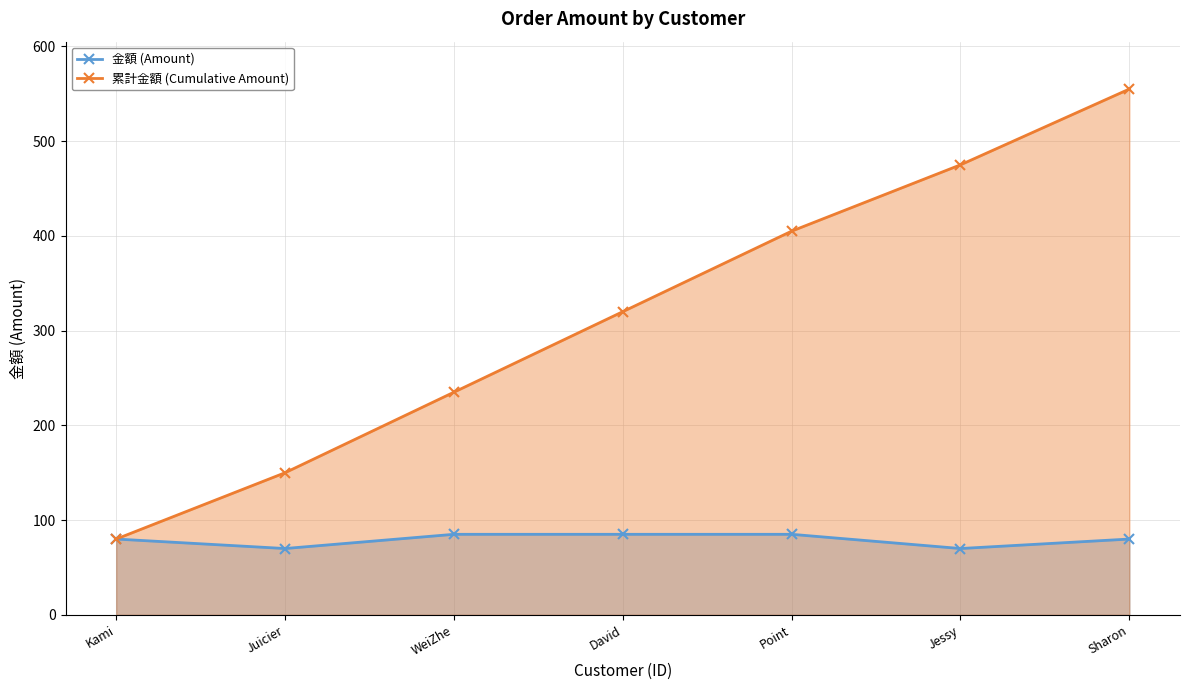

What is the total value across all series at Kami?

160